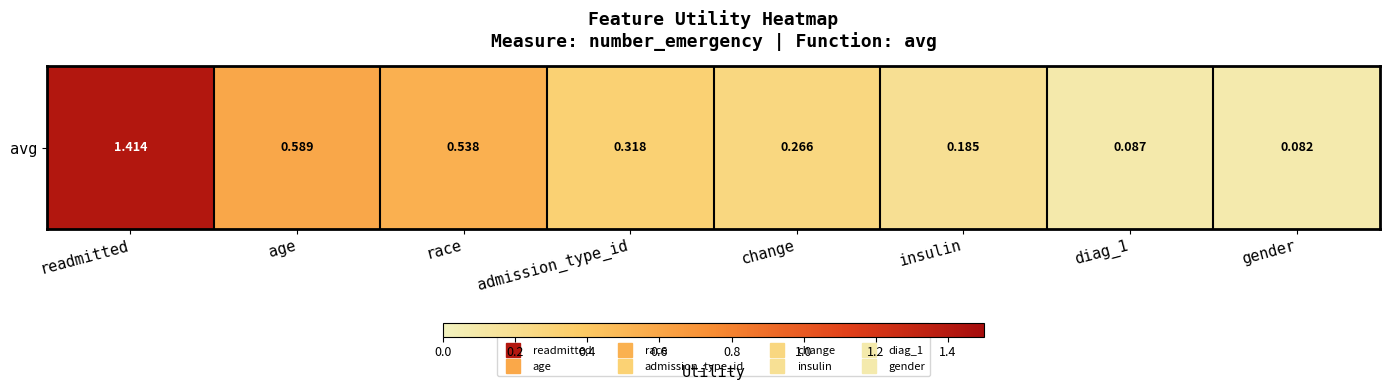

True or false: the data shows 0.2 at admission_type_id.

False